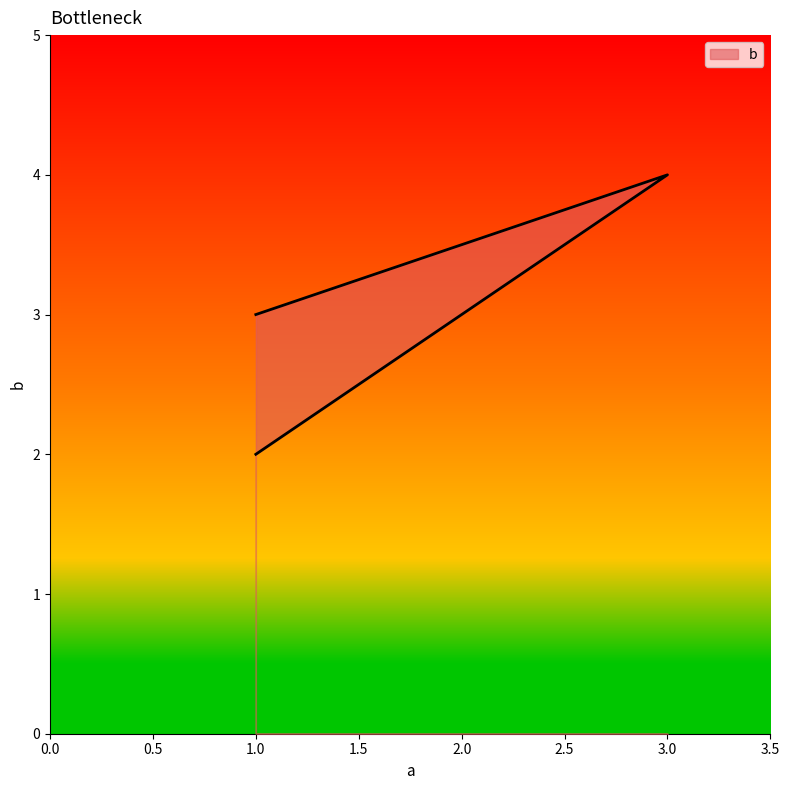

What is the sum of all values?

9